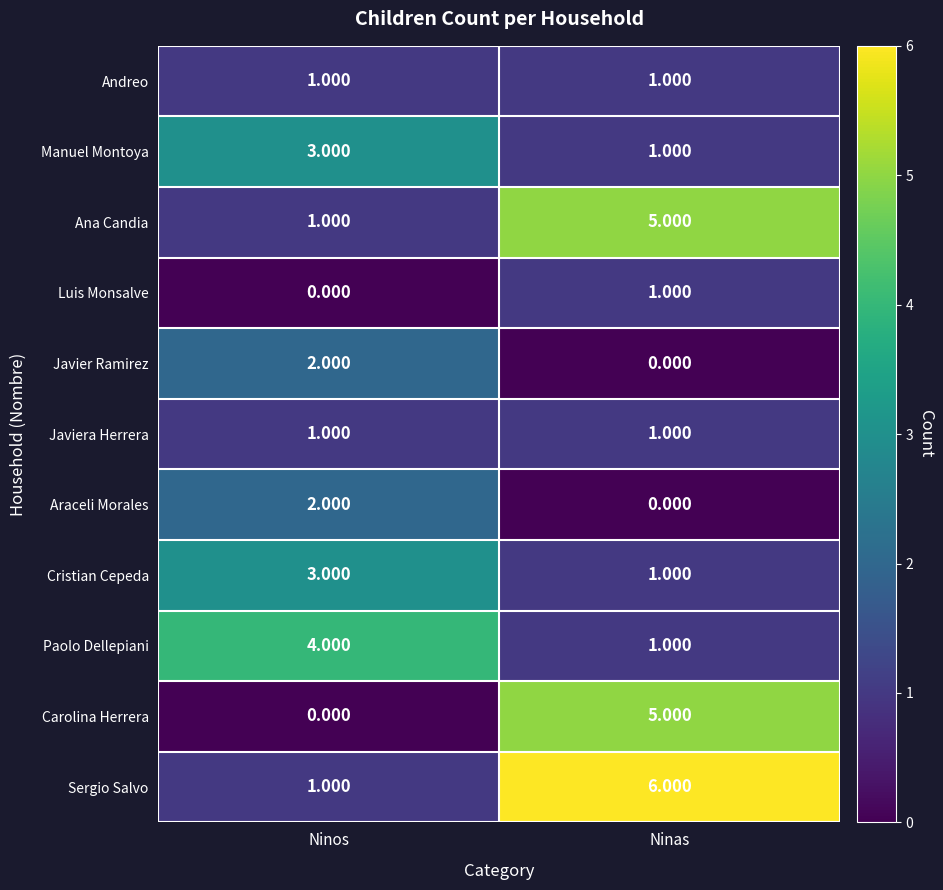

At which label does Carolina Herrera reach its minimum?

Ninos